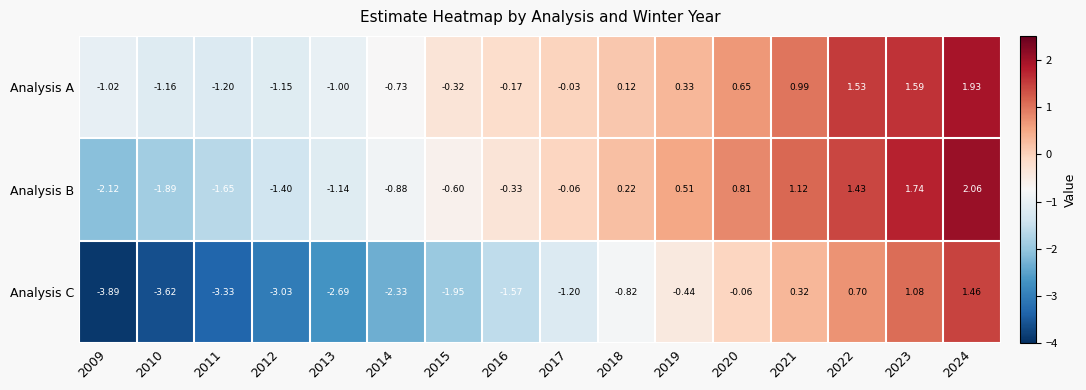

Between 2018 and 2021, which series saw the biggest shift?

Analysis C